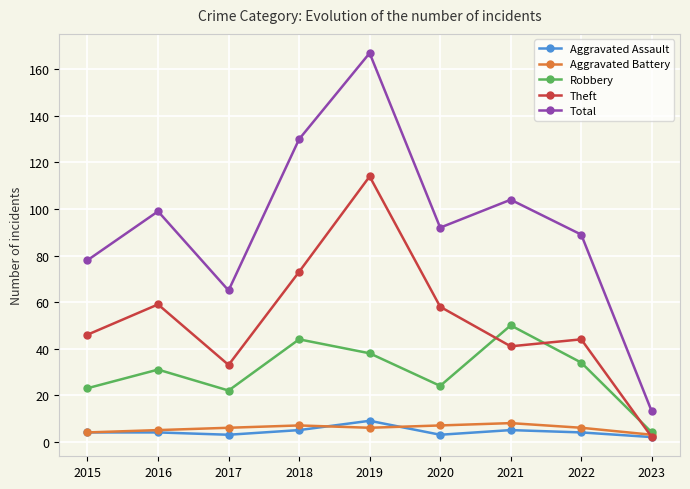

True or false: Total and Robbery intersect in this chart.

False